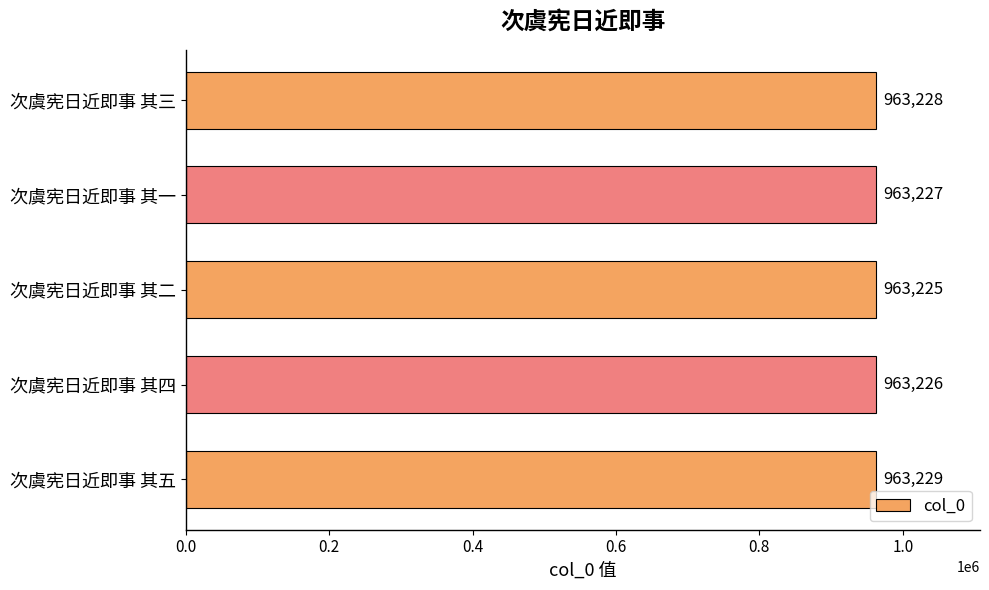

What is the difference between the maximum and minimum values?

4